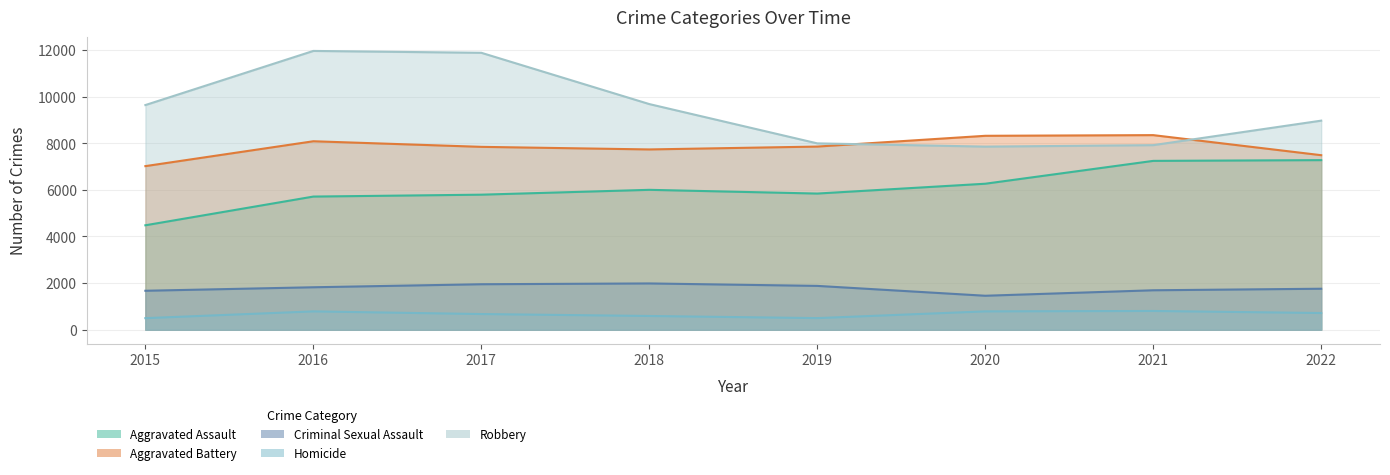

Is the value of Robbery at 2021 greater than the value of Criminal Sexual Assault at 2017?

Yes